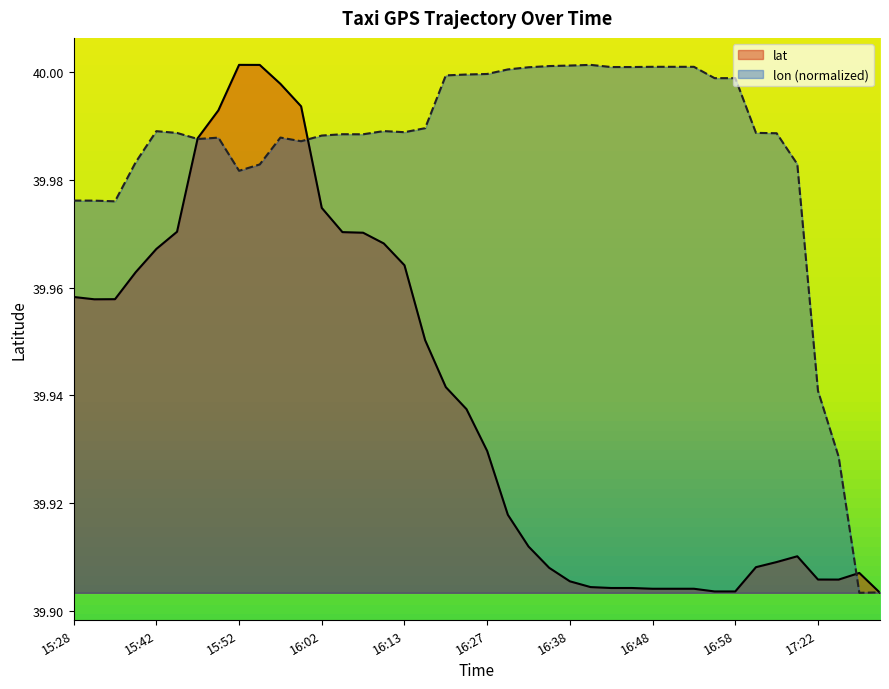

What is the total value across all series at 15:48?

80.0